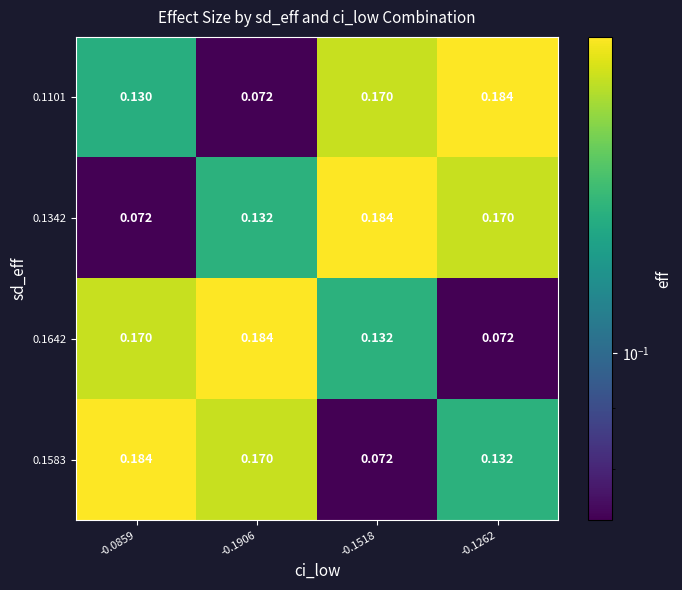

How many categories are shown in the chart?

4